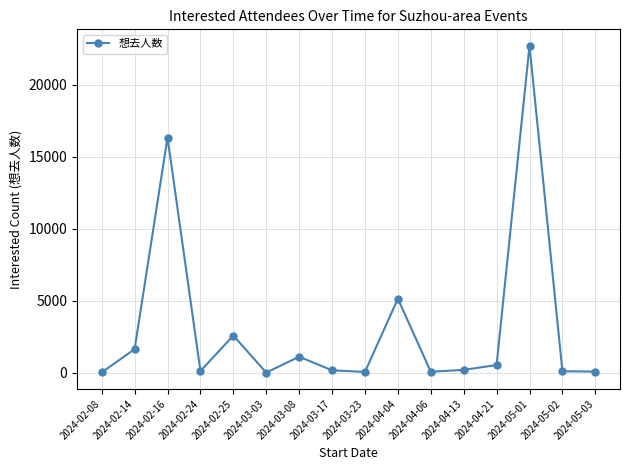

True or false: there are more than 1 points higher than both neighbors.

True